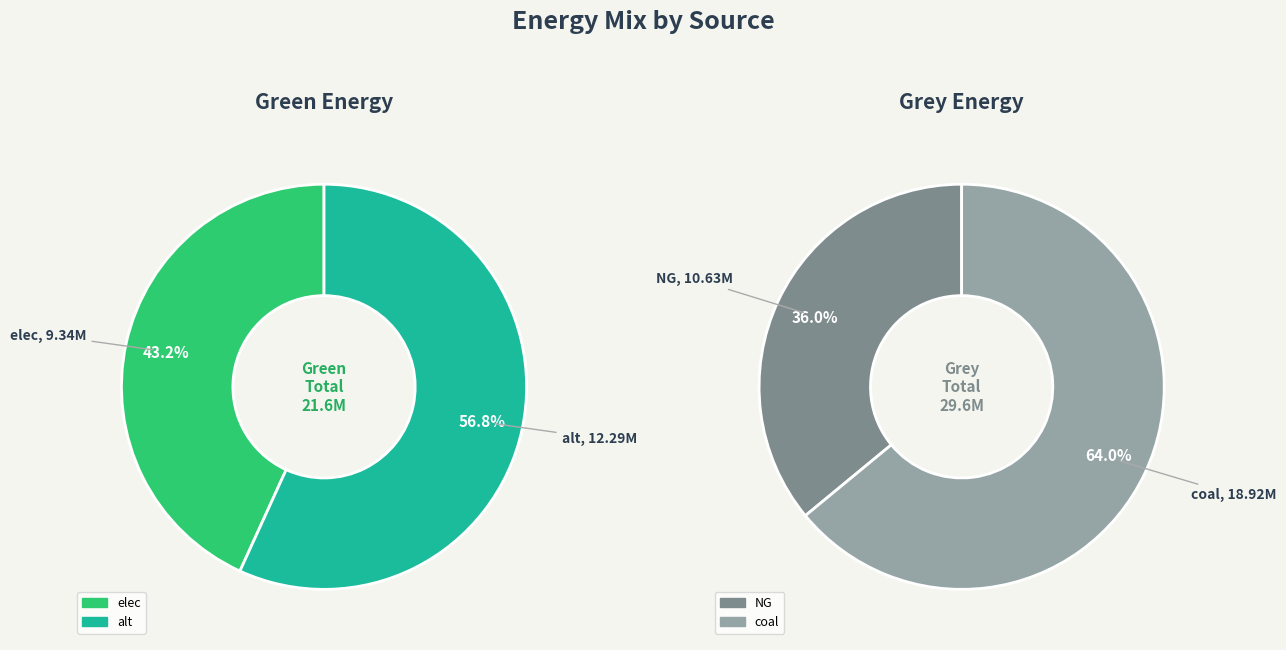

Is alt the majority of the pie?

Yes